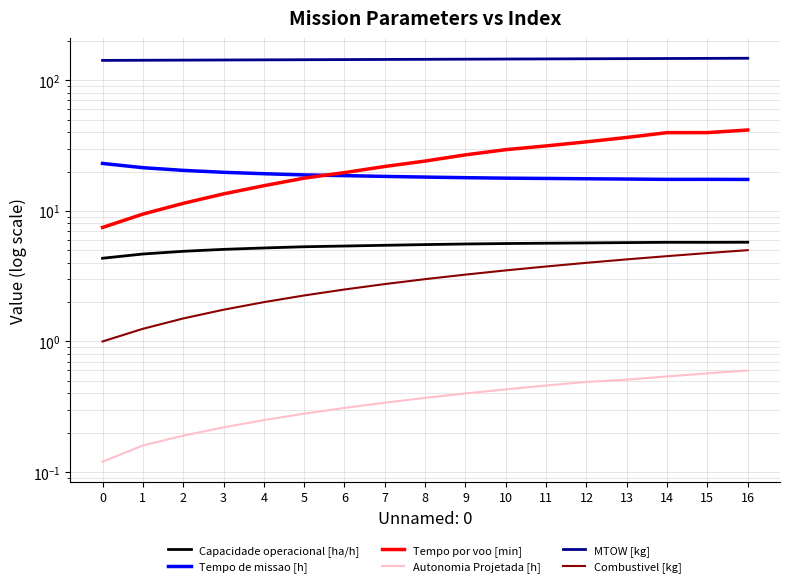

What is the difference between the highest and lowest values at 5?

143.2